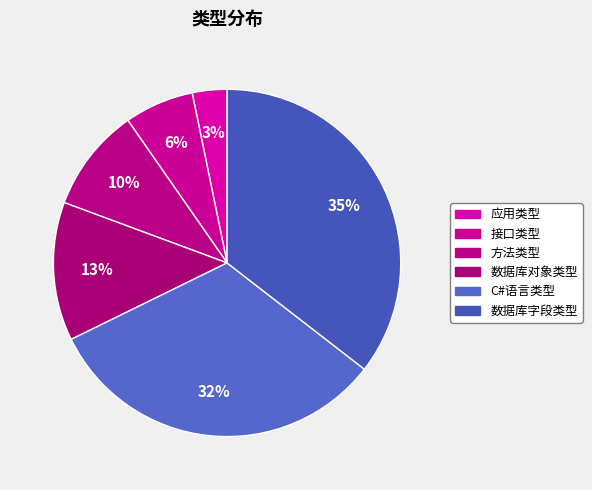

How many slices are in this pie chart?

6